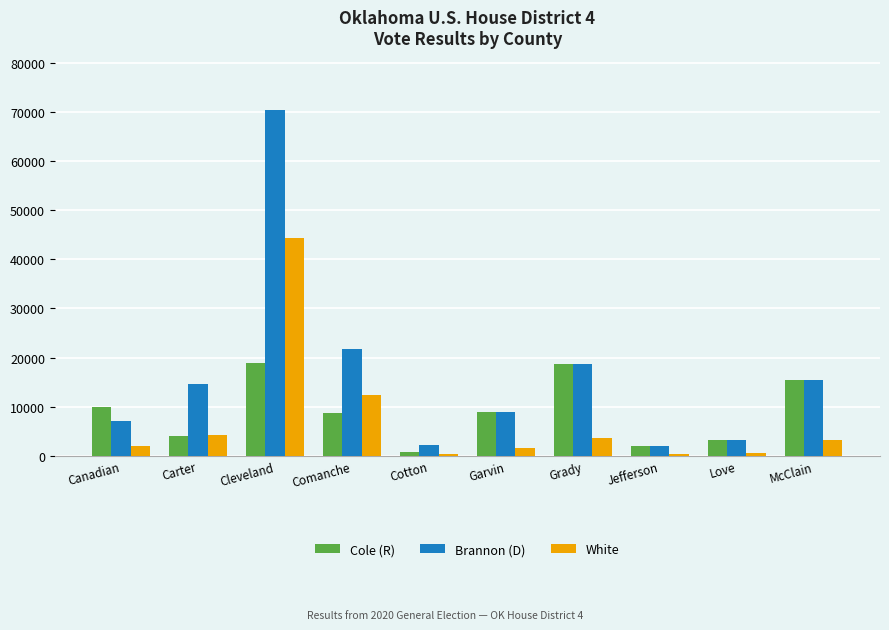

List the series in order of their peak value, lowest first.

Cole (R), White, Brannon (D)